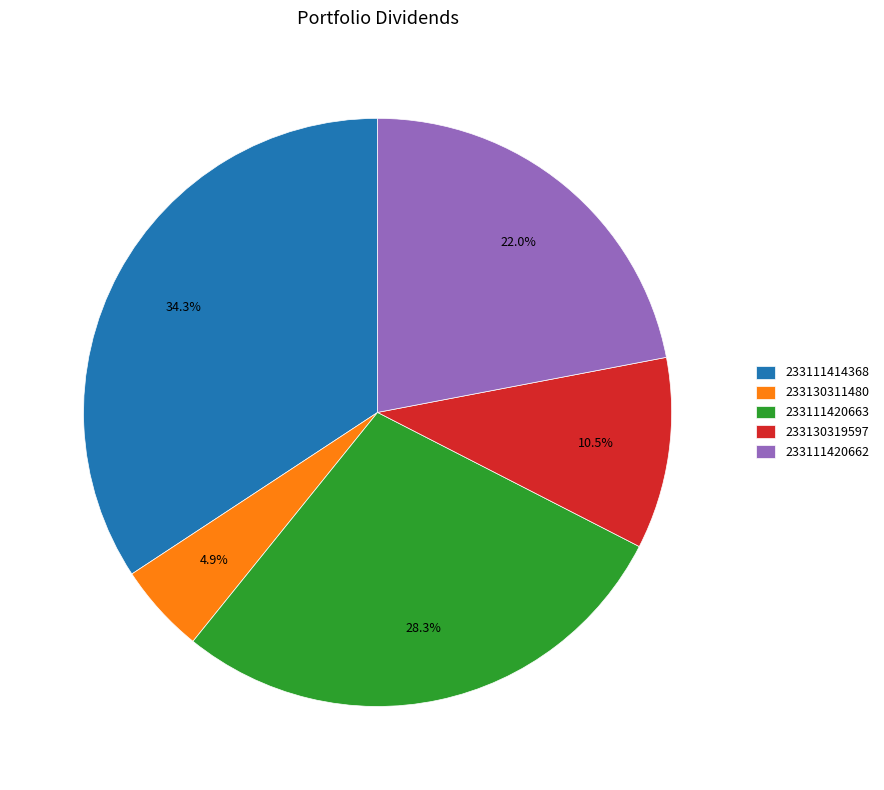

The 233111414368 slice represents 34% of the pie. True or false?

True